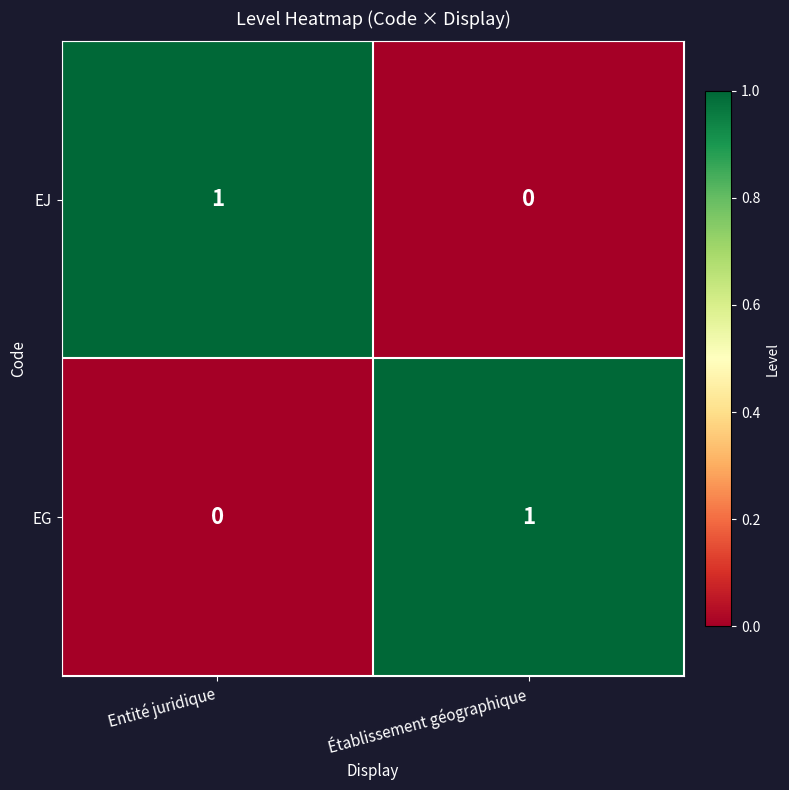

Rank the categories by EG value from lowest to highest.

Entité juridique, Établissement géographique